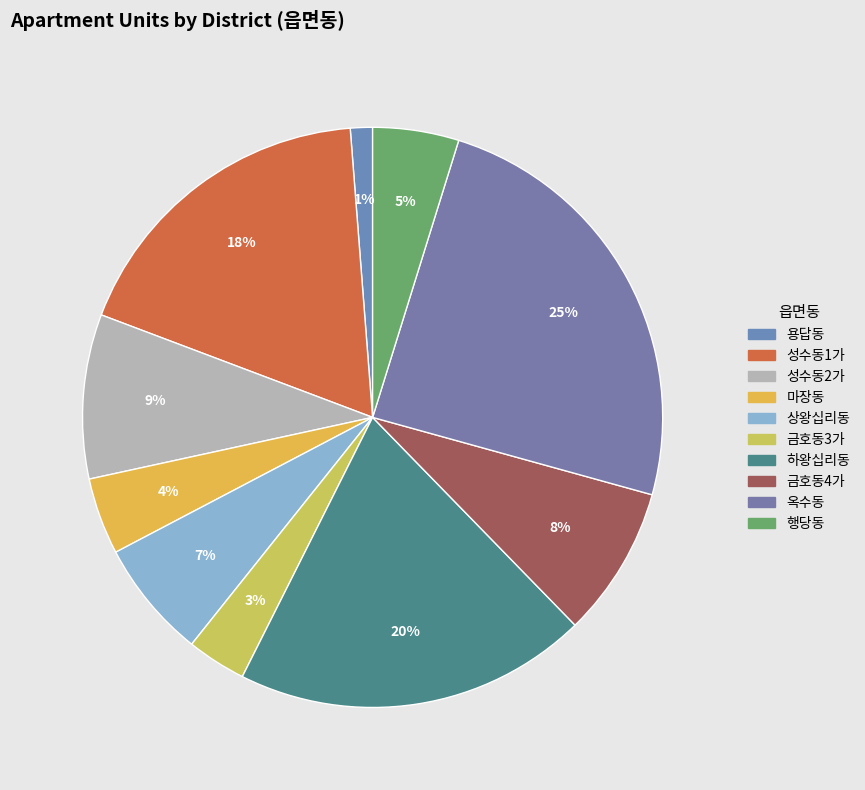

To the nearest percent, what percentage of the pie is 성수동1가?

18%